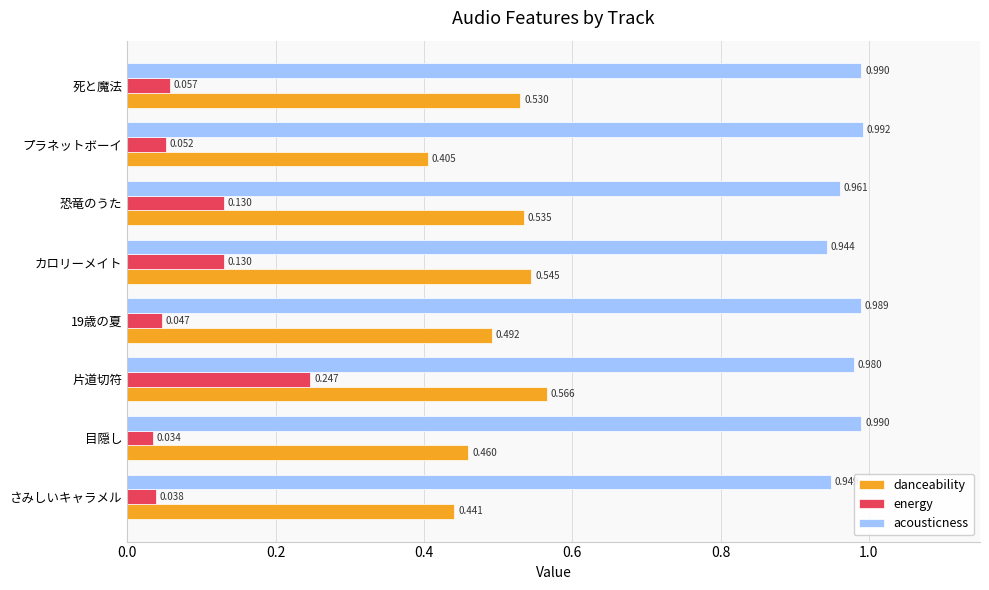

What is the sum of all danceability values?

4.0